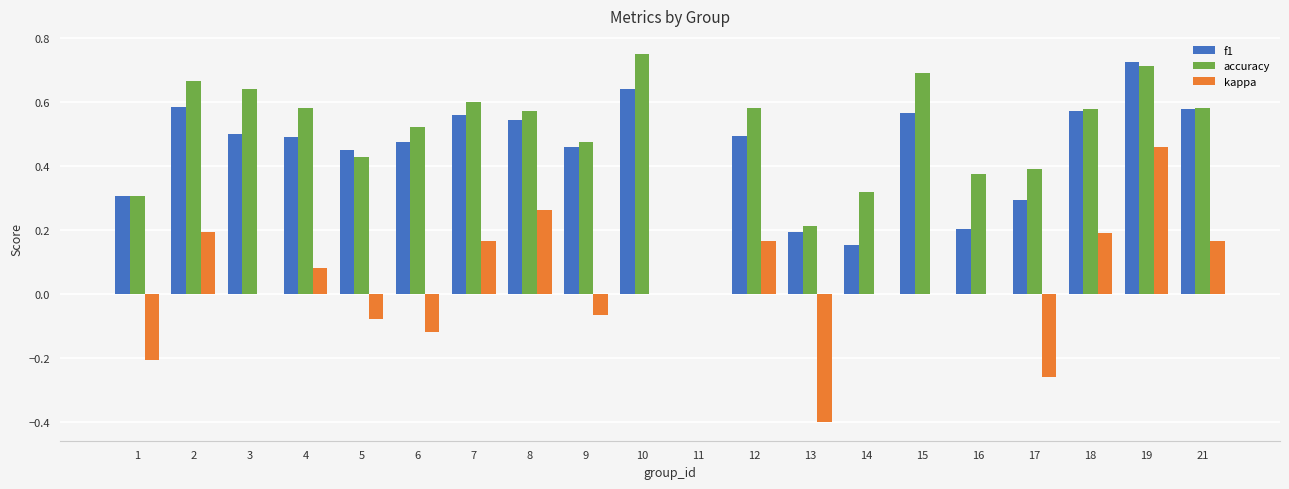

Which series has the largest total across all categories?

accuracy